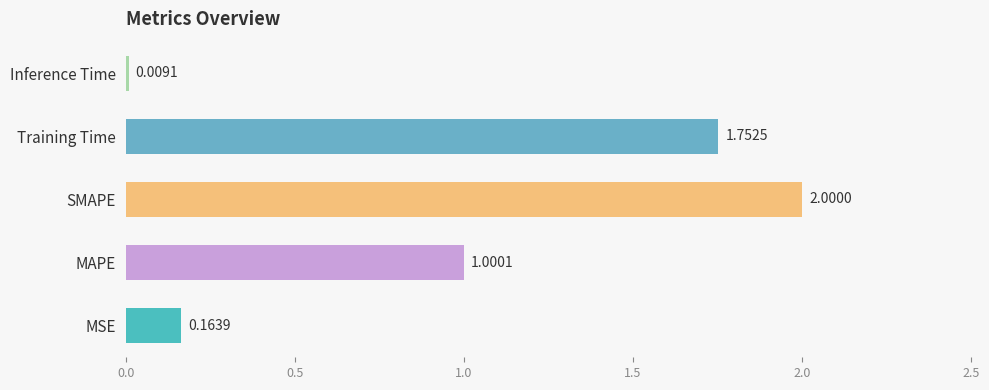

At which label is the value closest to 1?

MAPE